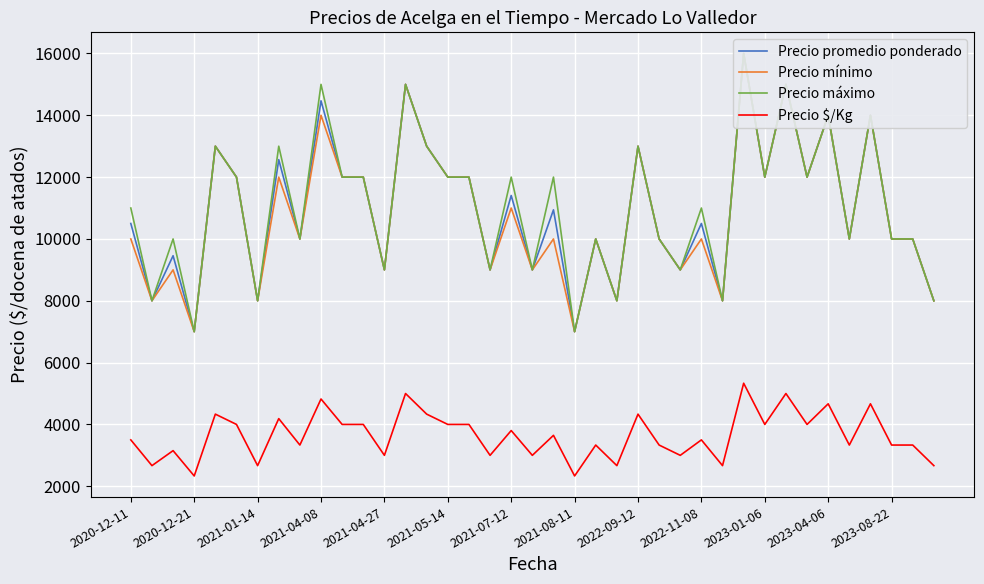

What position from the left is 19?

20